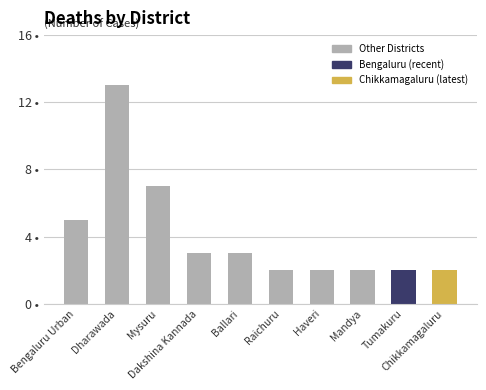

Does the chart contain any negative values?

No